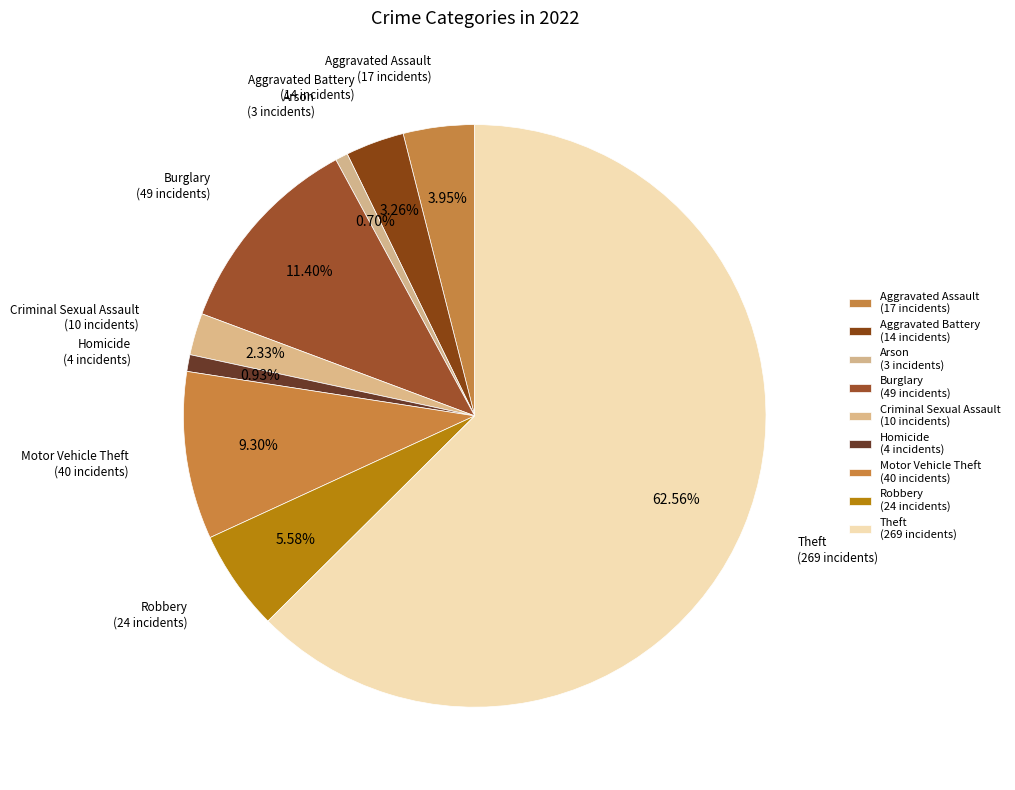

To the nearest percent, what is the combined percentage of Motor Vehicle Theft and Aggravated Battery?

13%